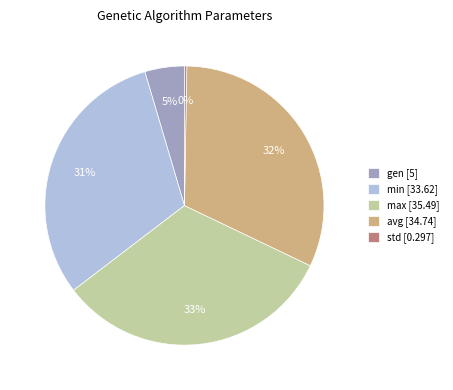

To the nearest percent, what is the difference between the max [35.49] and min [33.62] slice percentages?

2%